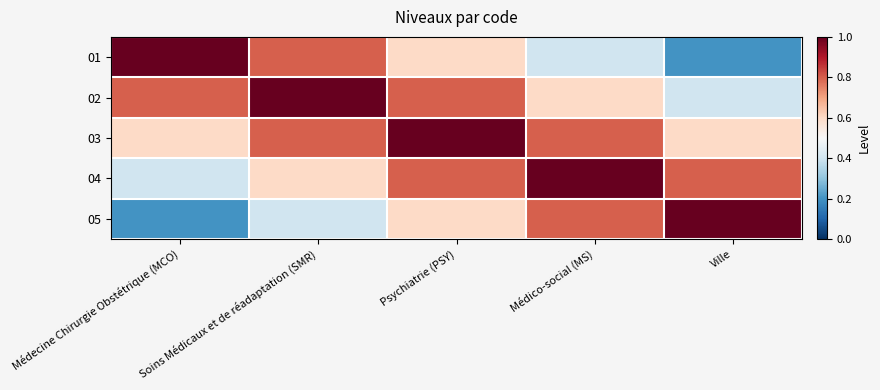

How many data points does each series have?

5